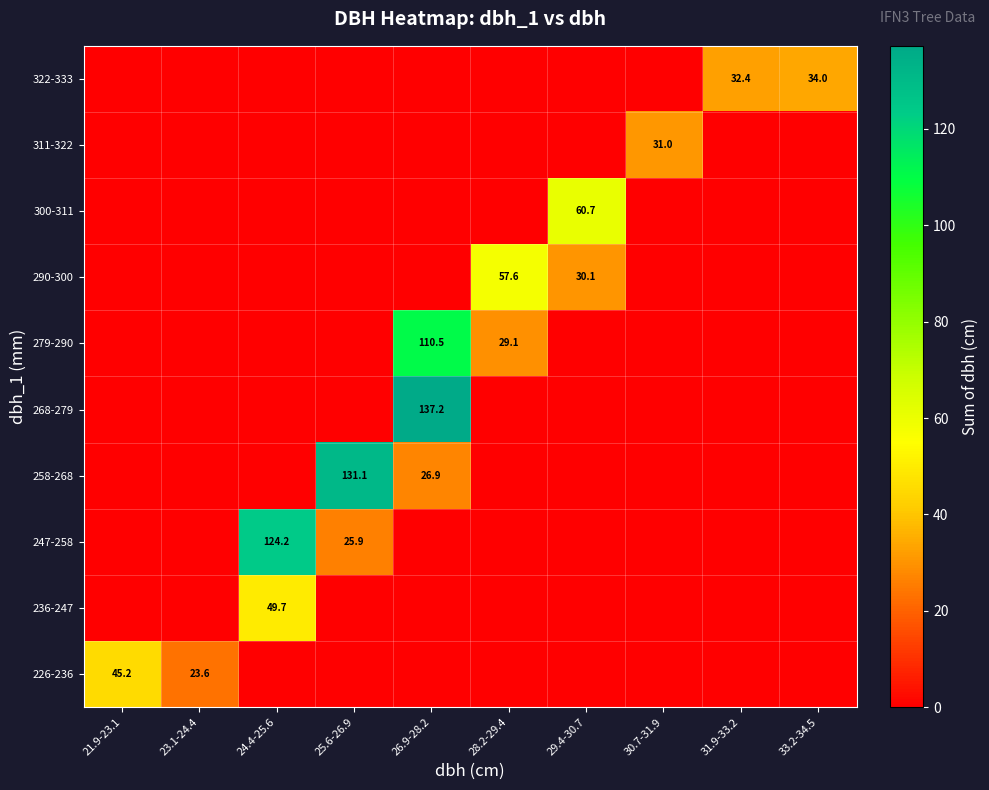

The value of 258-268 at 25.6-26.9 is 208.0. True or false?

False